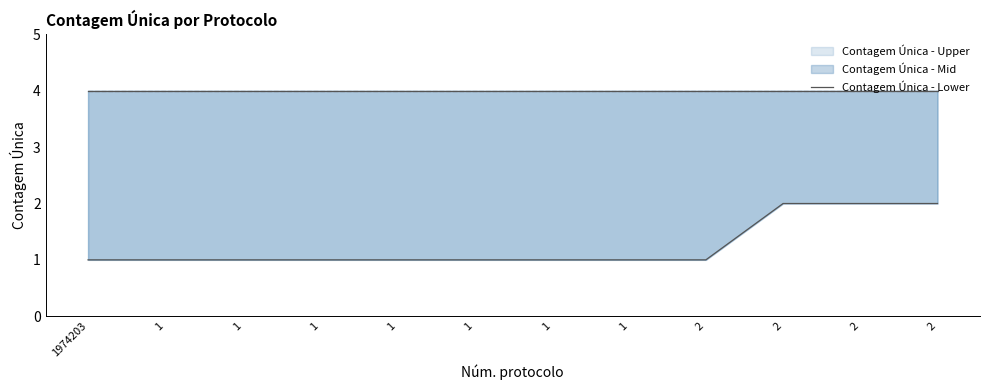

What is the smallest value displayed?

1